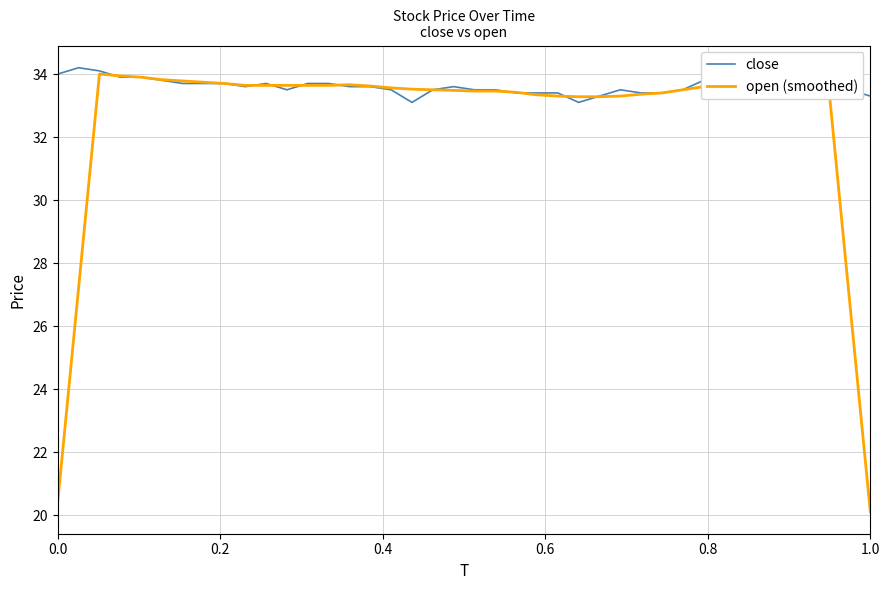

Which series has the largest total across all categories?

close